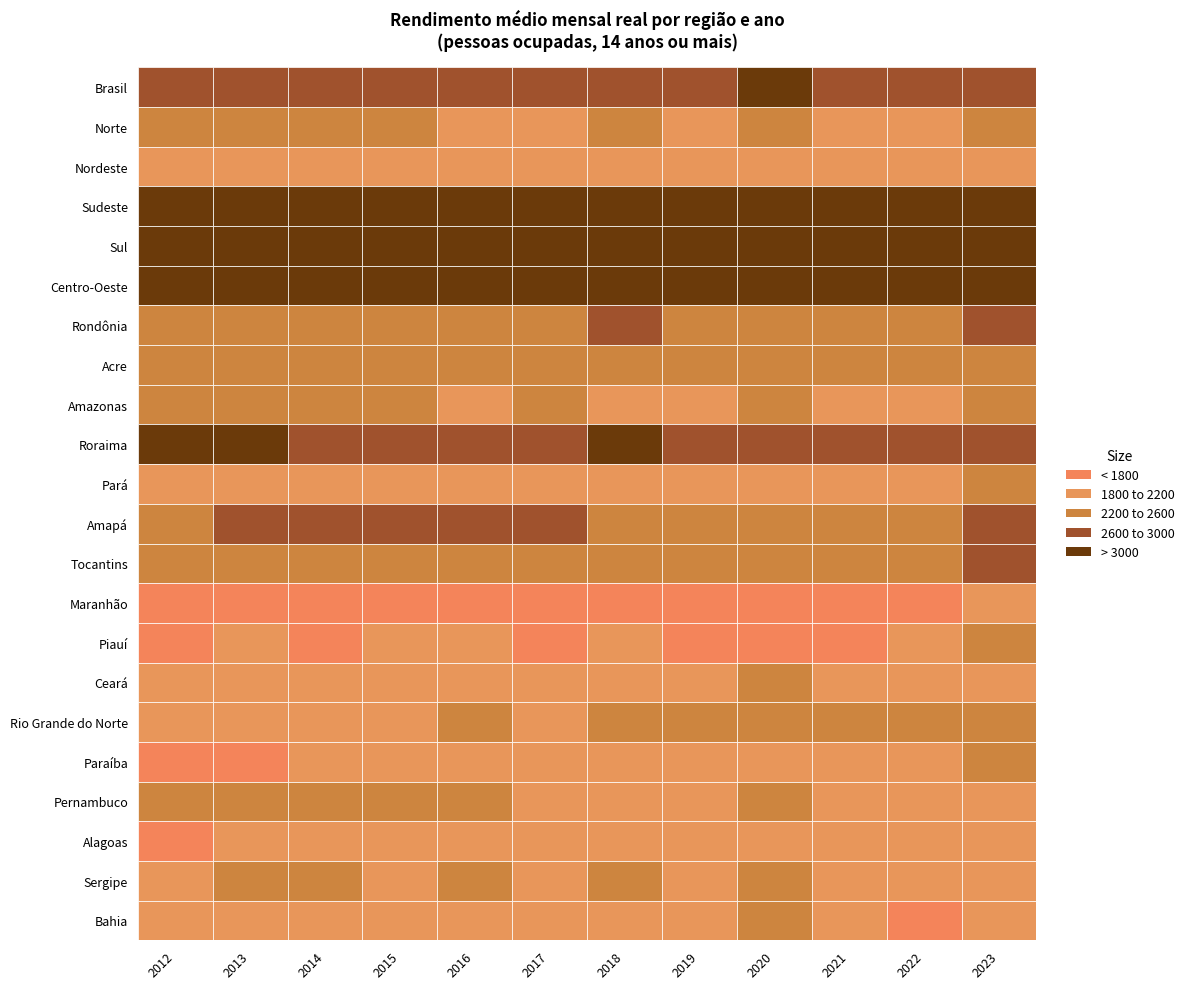

Is the value of Alagoas at Roraima greater than the value of Sergipe at Acre?

No